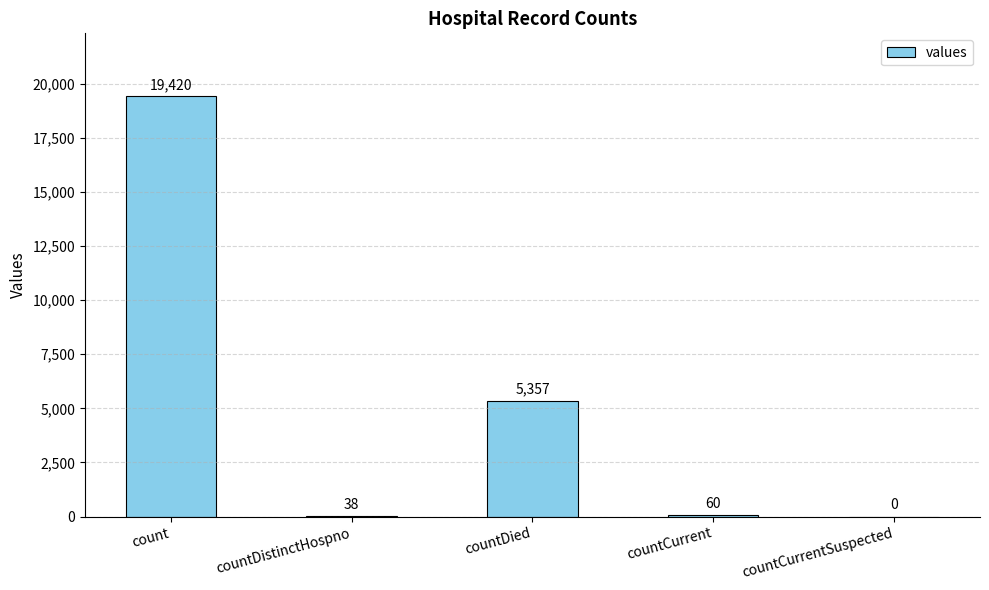

What is the sum of the values at countDistinctHospno and count?

19458